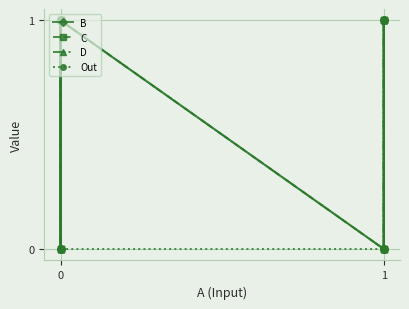

List the series in order of their peak value, lowest first.

B, C, D, Out